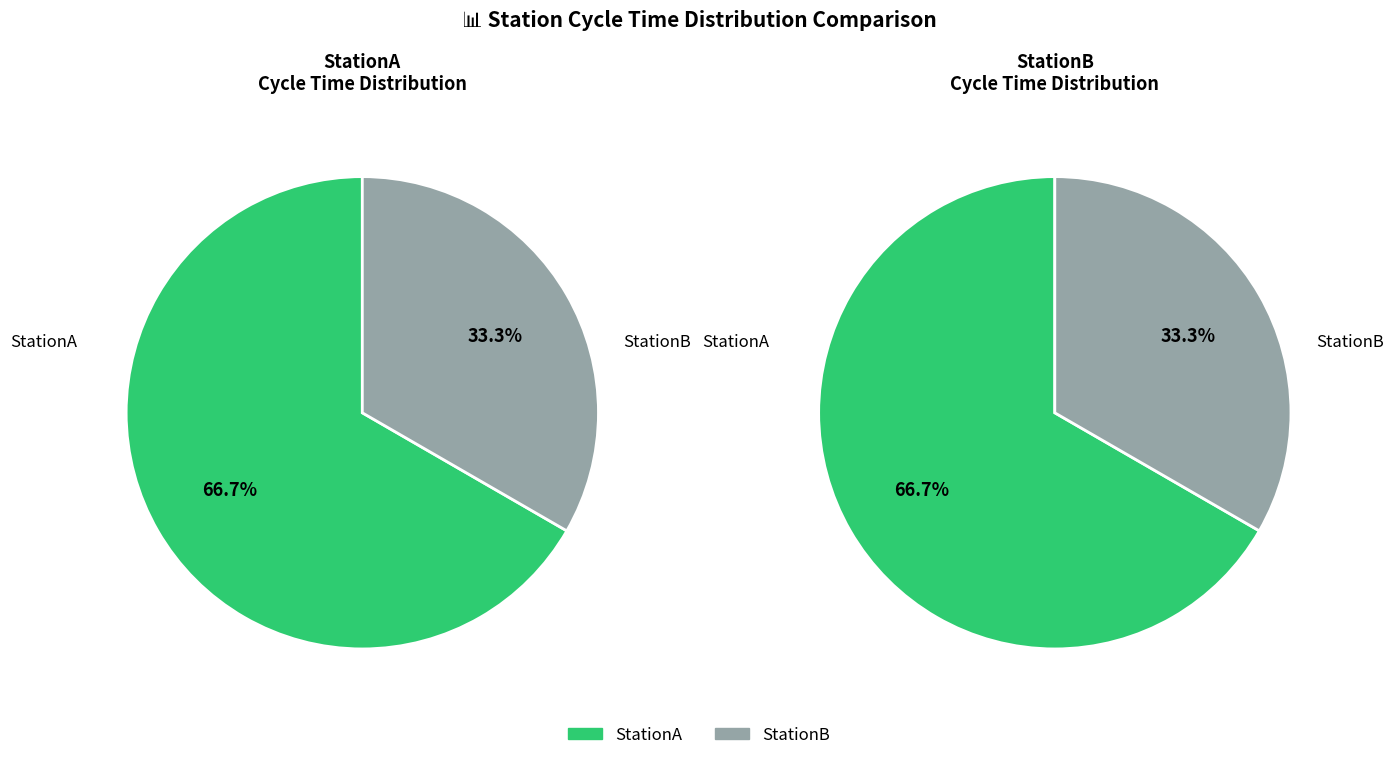

Is there any slice that represents more than half of the pie?

Yes